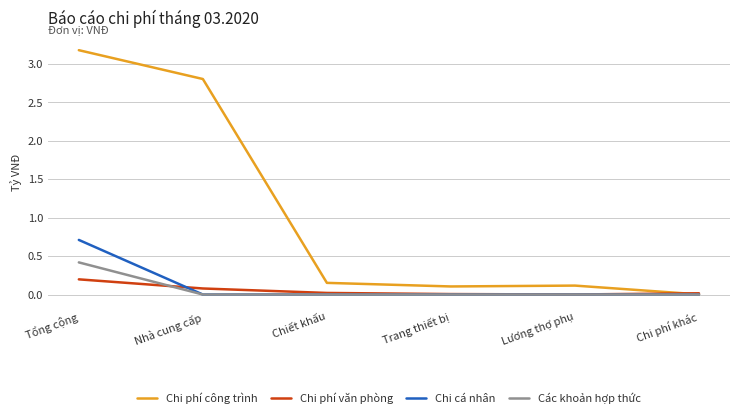

List the series in order of their peak value, highest first.

Chi phí công trình, Chi cá nhân, Các khoản hợp thức, Chi phí văn phòng